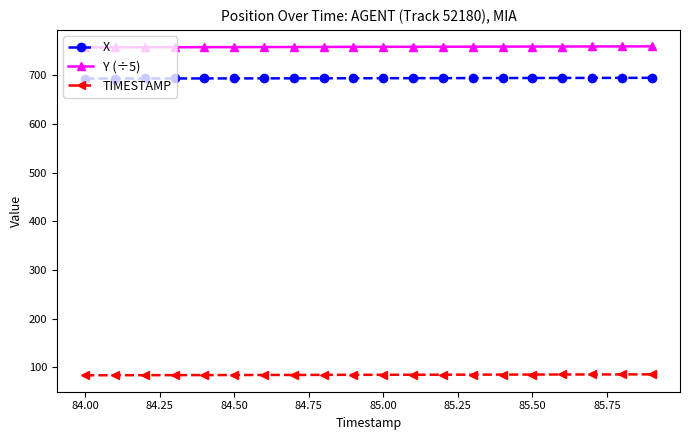

What is the sum of all X values?

13882.5